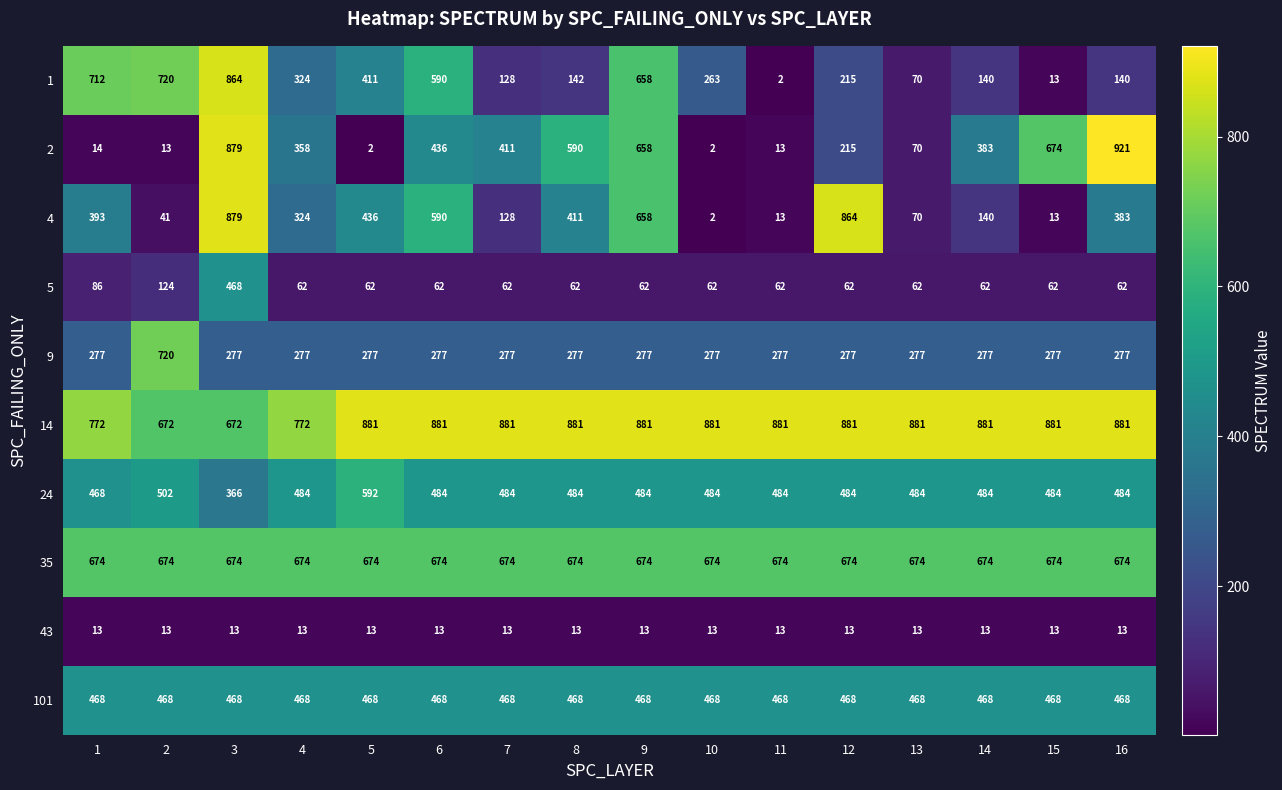

What is the difference between the second highest and minimum values in the 24 series?

136